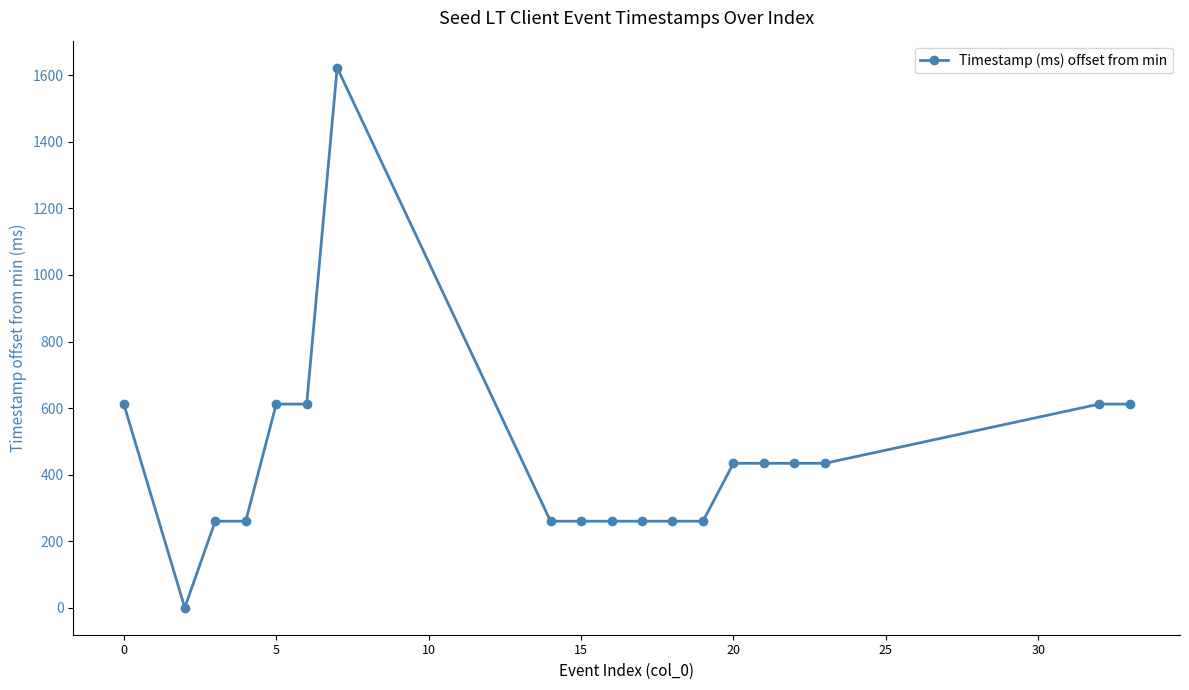

What is the difference between the maximum and minimum values?

1623